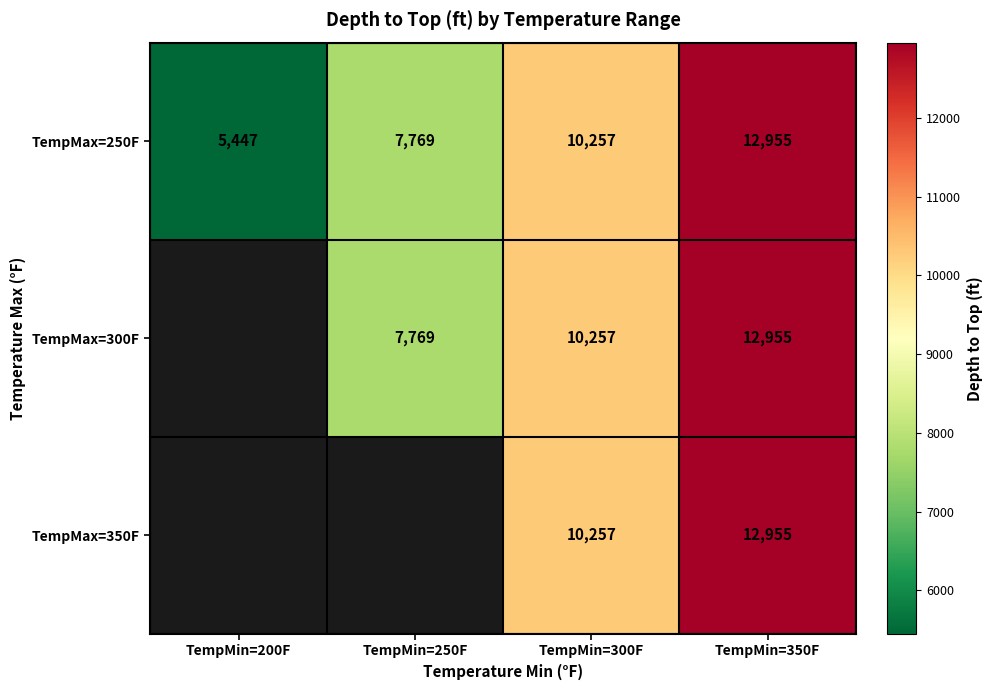

Is the value of TempMax=350F at TempMin=300F greater than the value of TempMax=300F at TempMin=350F?

No